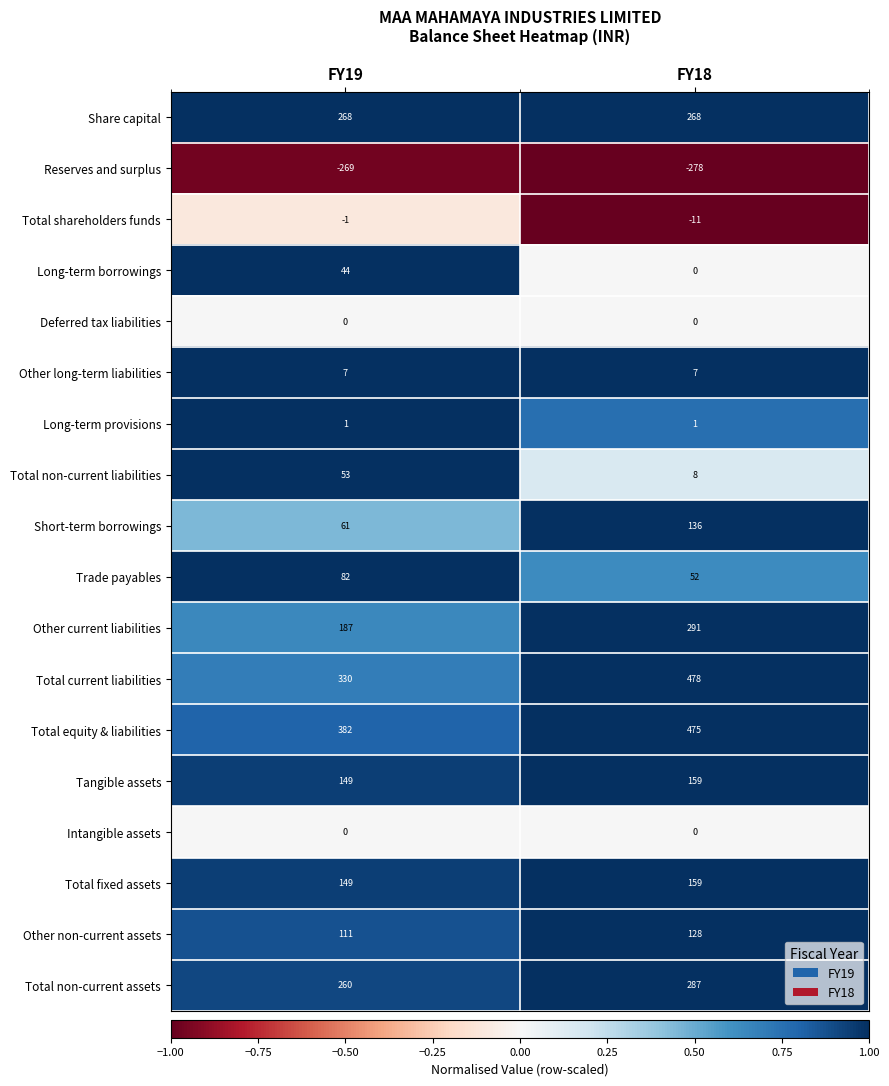

What is the difference between the Total equity & liabilities values at FY19 and FY18?

93